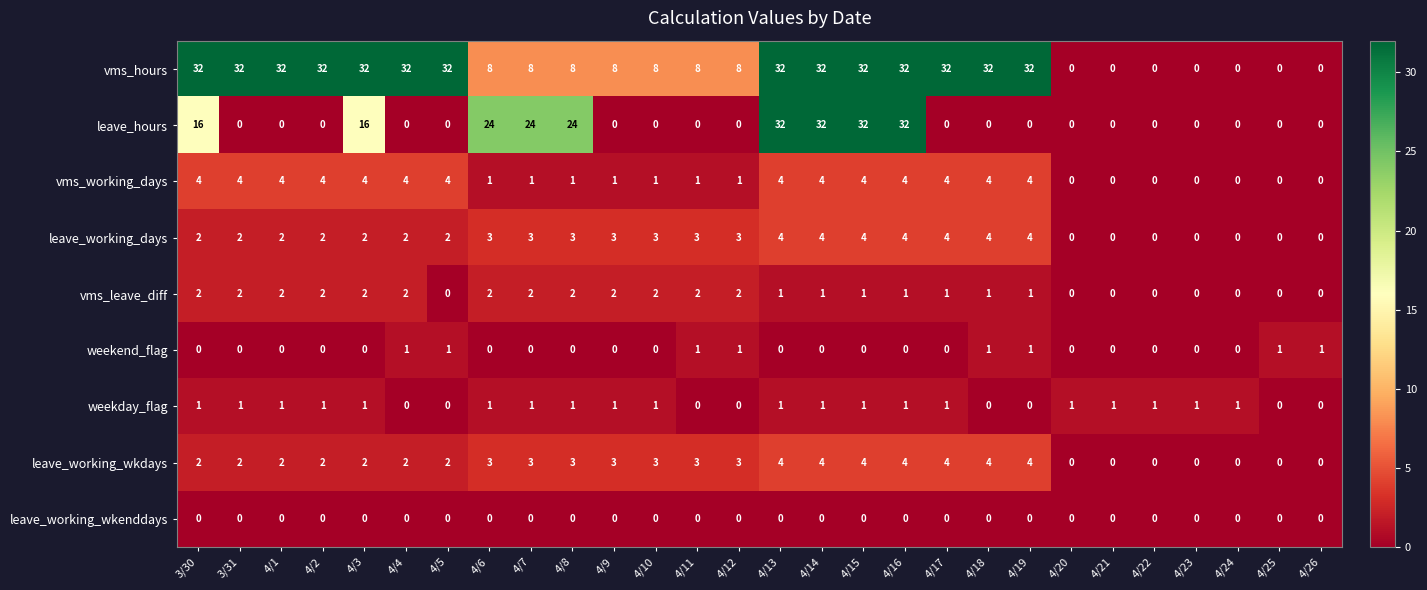

What is the maximum value shown in the chart?

32